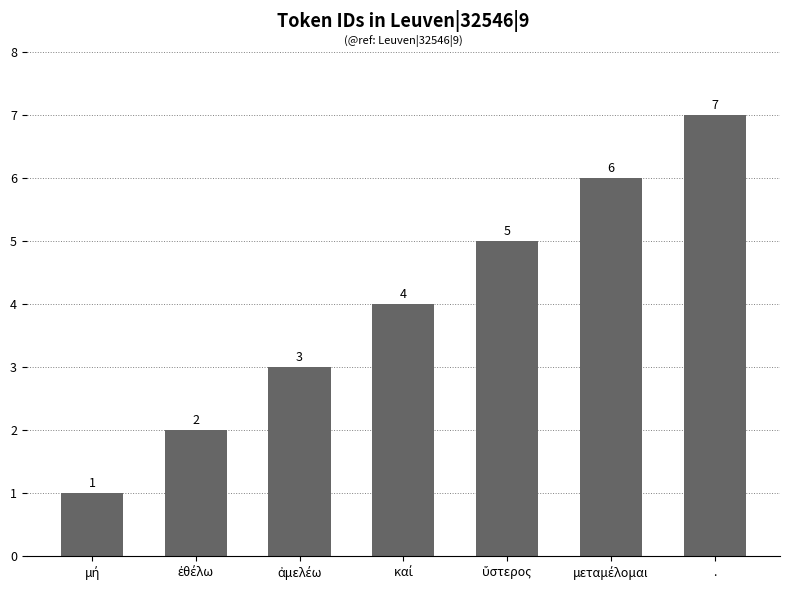

What is the maximum value shown in the chart?

7